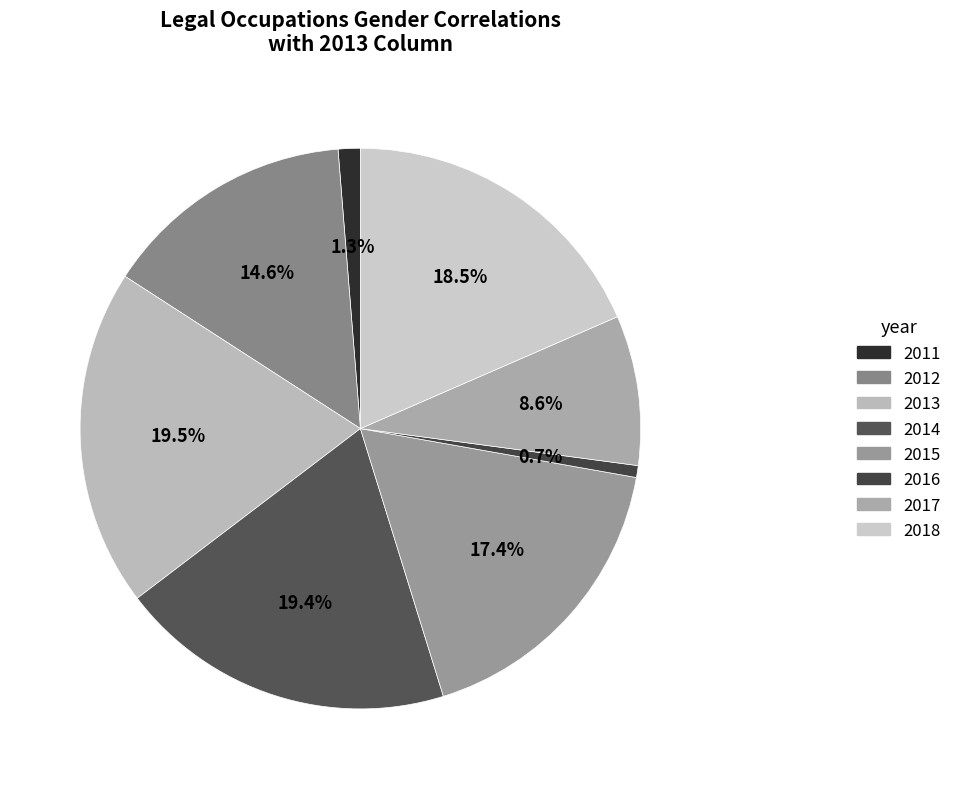

True or false: 2016 accounts for 11% of the total.

False